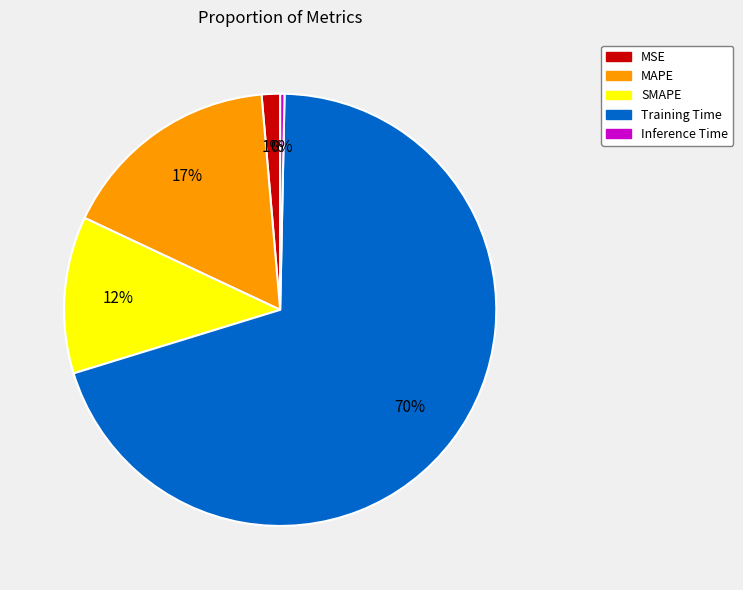

Which category has the biggest portion of the pie?

Training Time